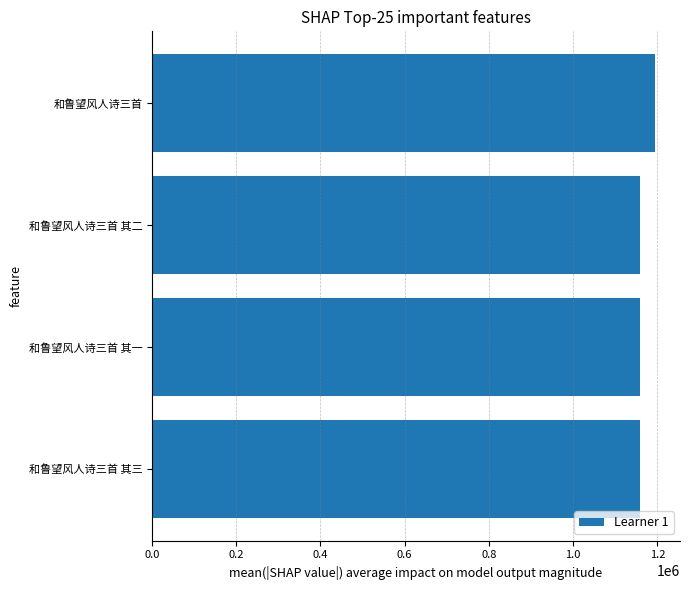

What is the label of the 4th bar from the bottom?

和鲁望风人诗三首